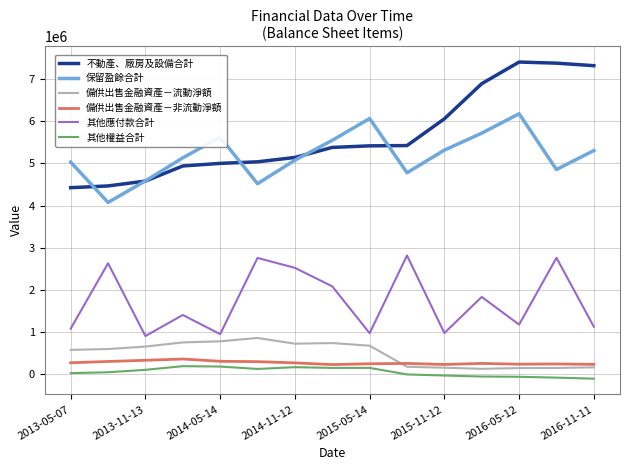

Which series has the largest total across all categories?

不動產、廠房及設備合計